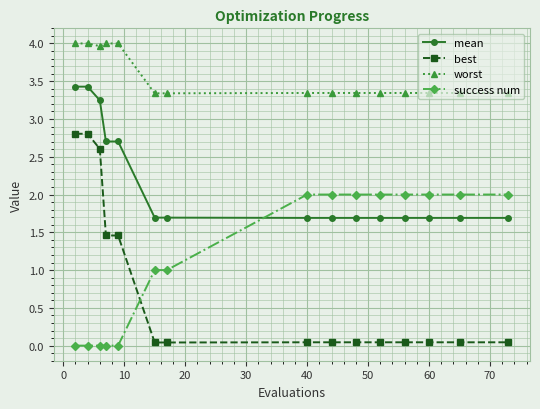

True or false: best and worst intersect in this chart.

False